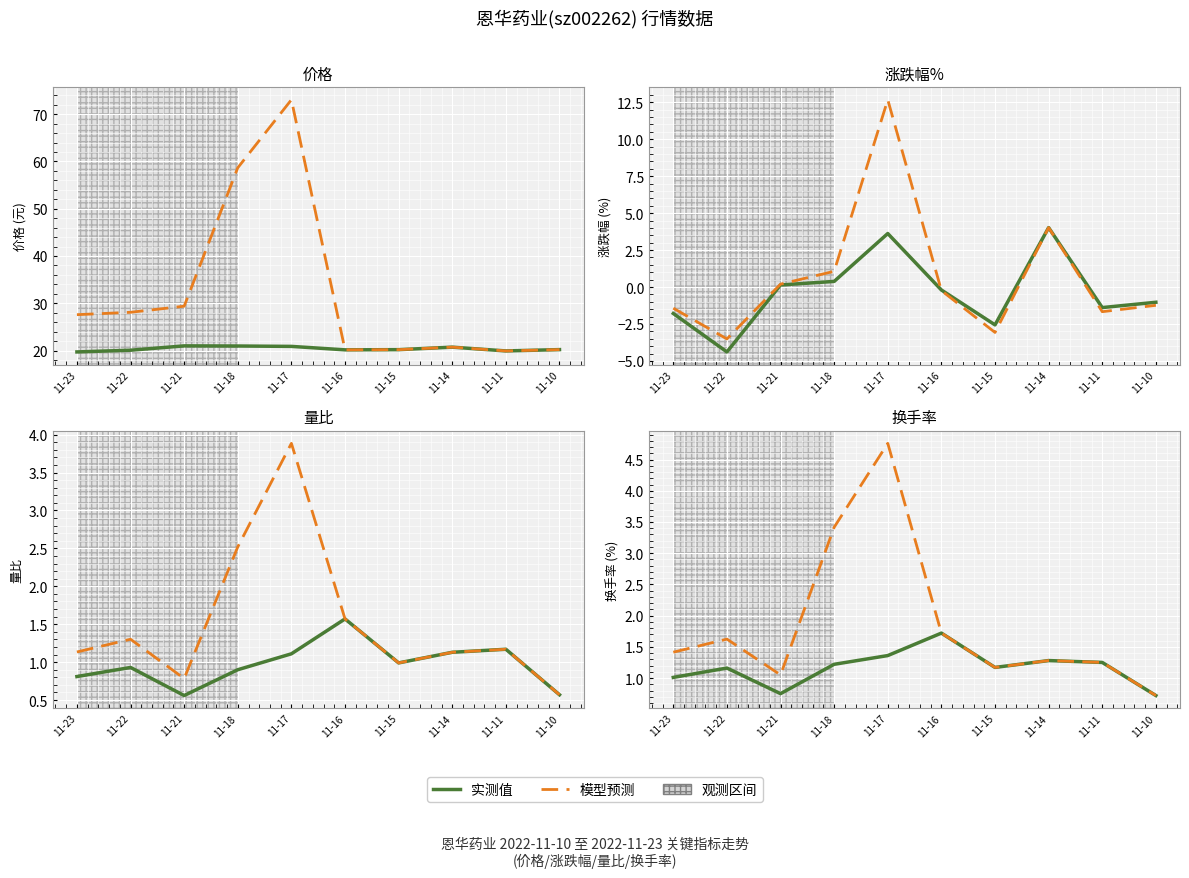

True or false: 价格/实测 and 模型预测 intersect in this chart.

False